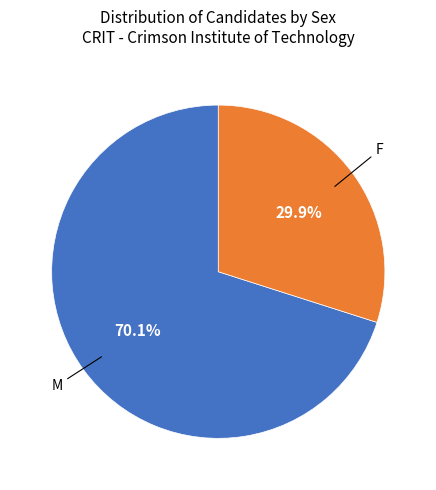

The M slice represents 70% of the pie. True or false?

True